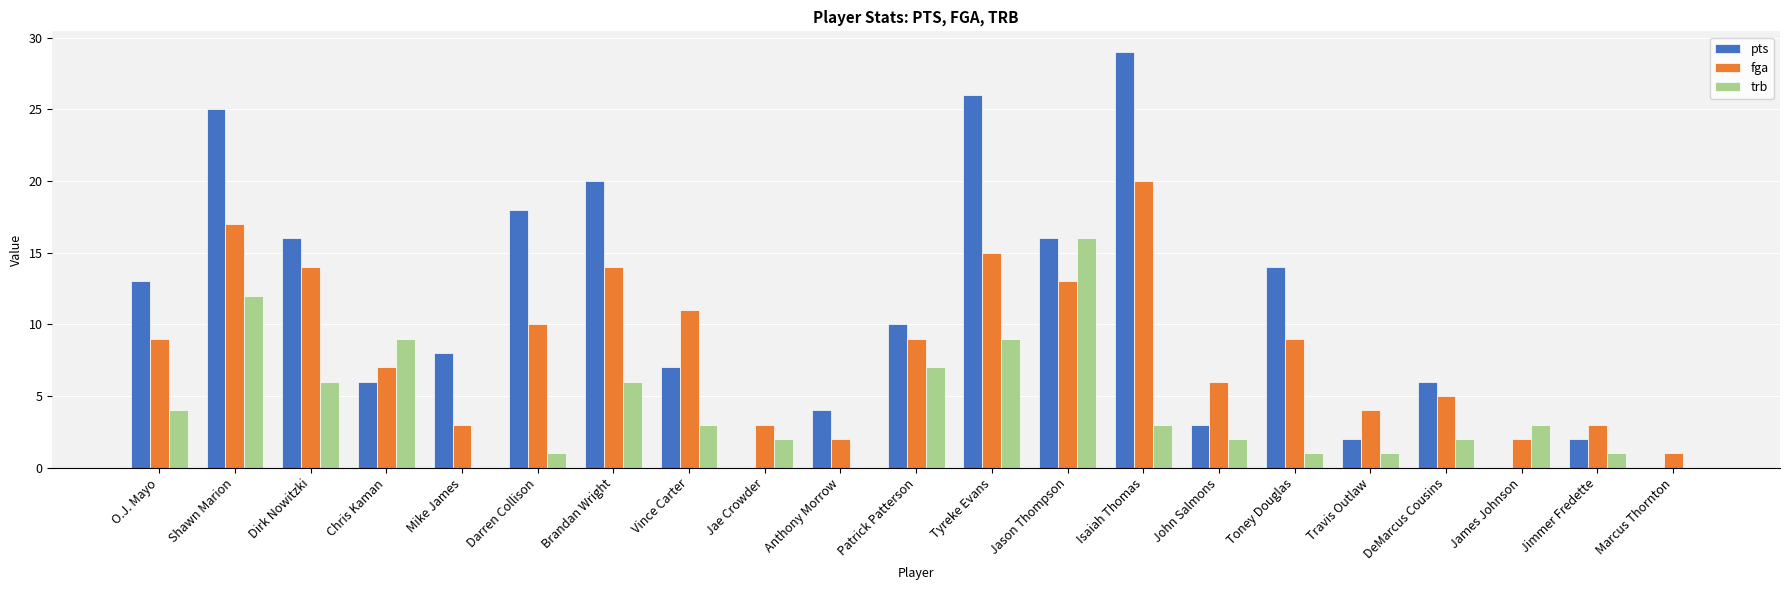

The value of pts at John Salmons is 4. True or false?

False